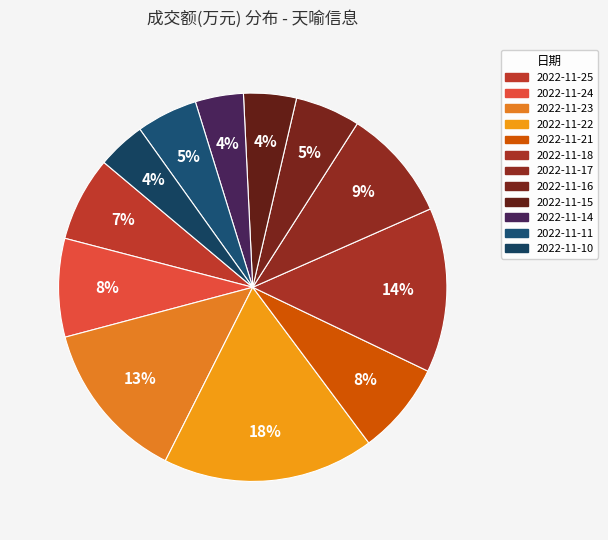

How many slices are in this pie chart?

12